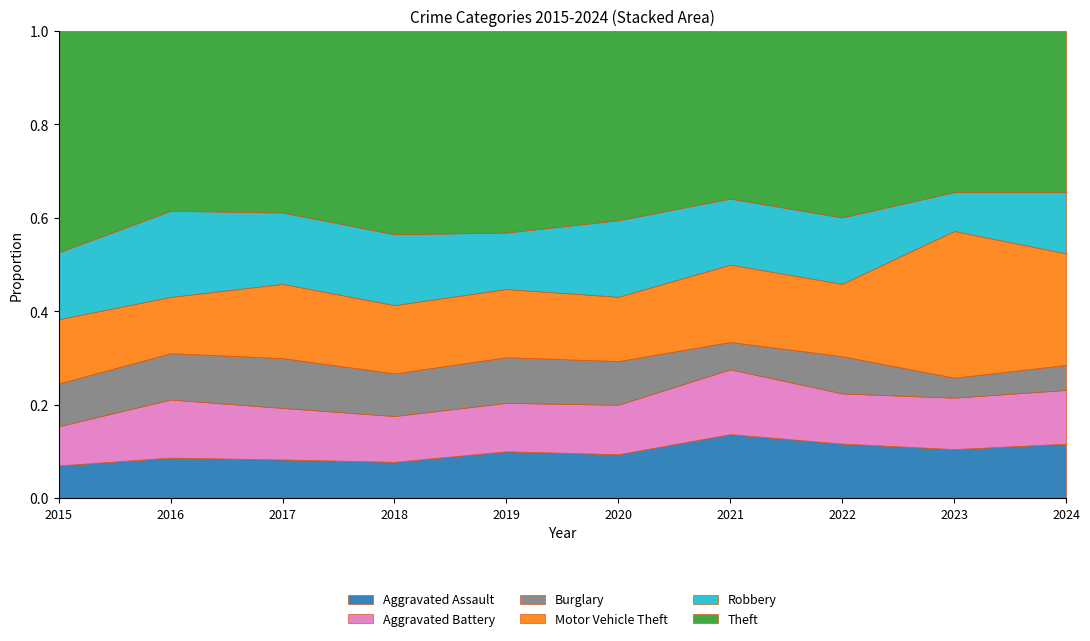

How many lines are shown in the chart?

6